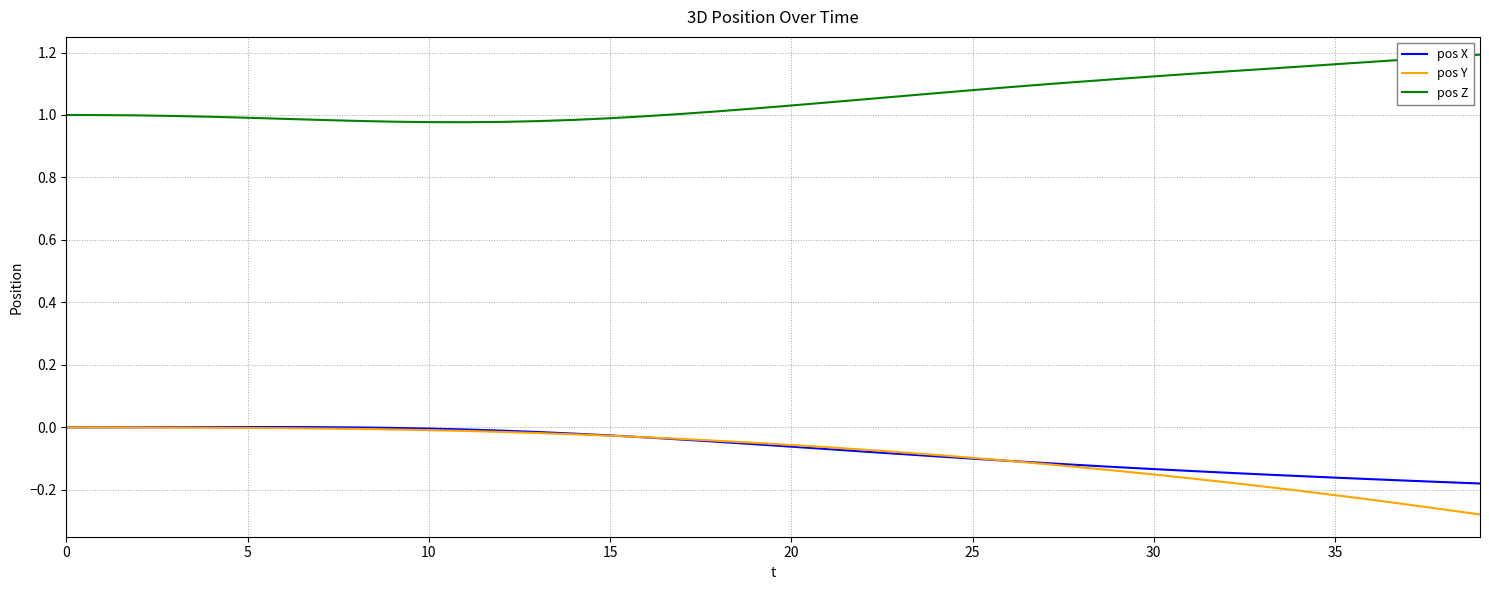

True or false: pos Z and pos X intersect in this chart.

False